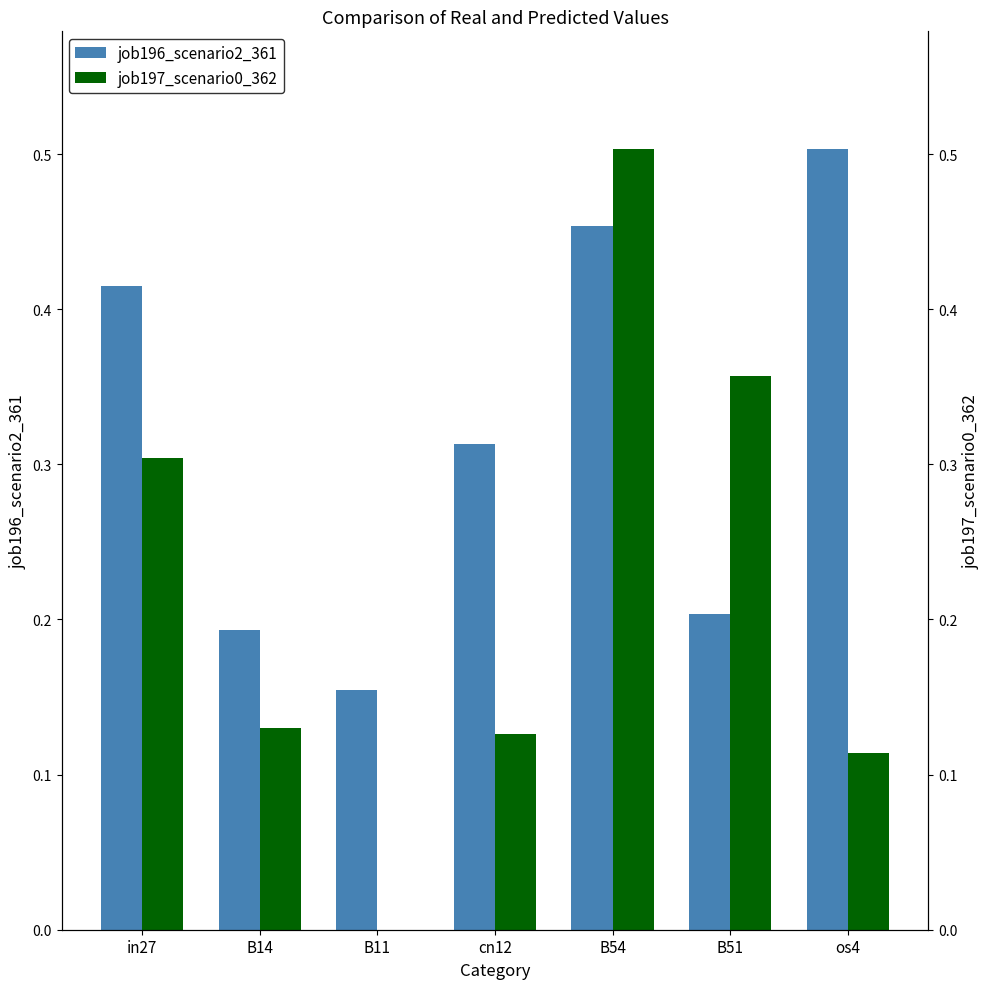

Reading left to right, extract all data points from this chart.

job196_scenario2_361: 0.4	0.2	0.2	0.3	0.5	0.2	0.5
job197_scenario0_362: 0.3	0.1	0.0	0.1	0.5	0.4	0.1